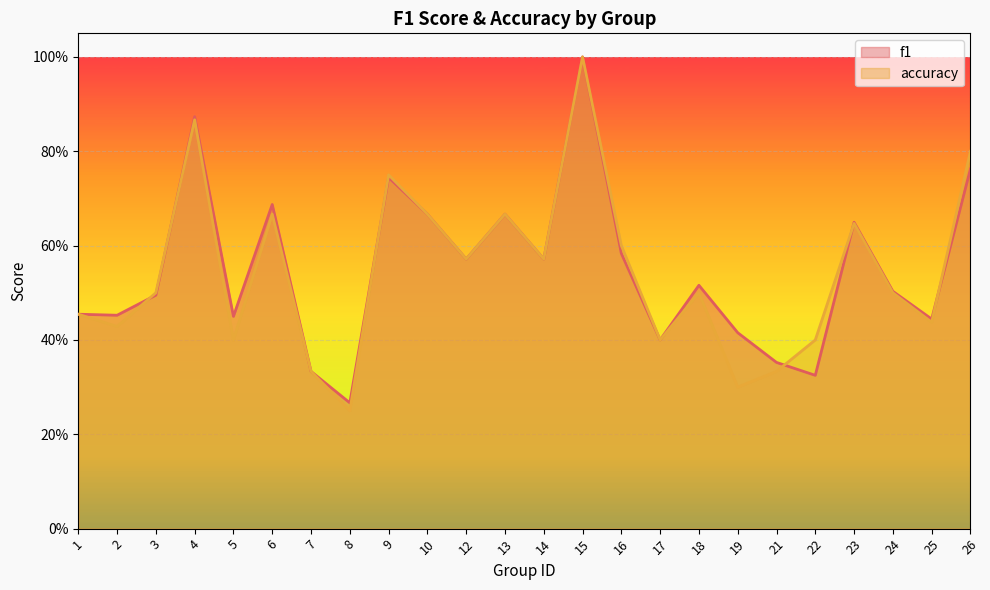

How many interior local peaks does the accuracy series have?

7